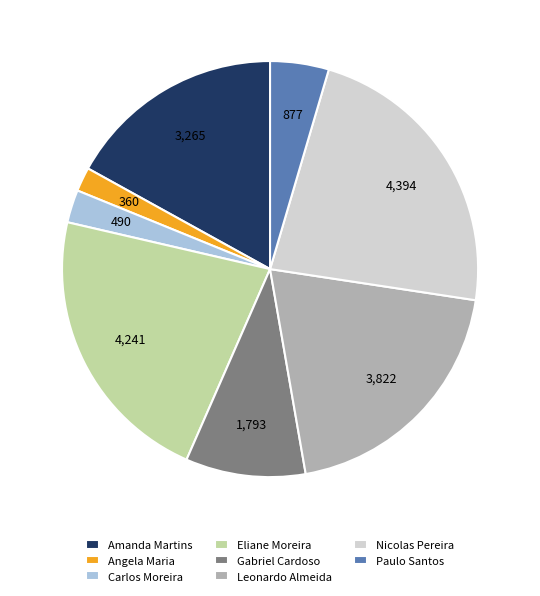

Which has a higher value, Eliane Moreira or Nicolas Pereira?

Nicolas Pereira